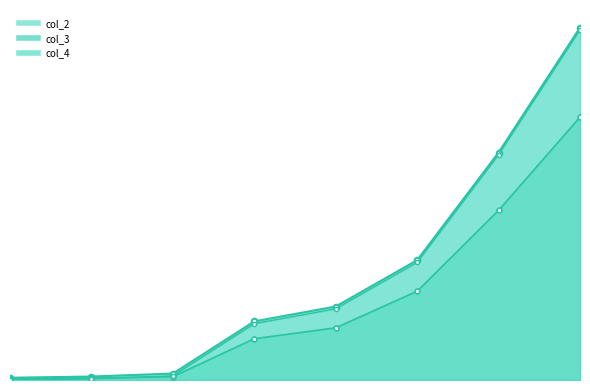

What is the difference between the maximum and second lowest values in the col_3_line series?

5069